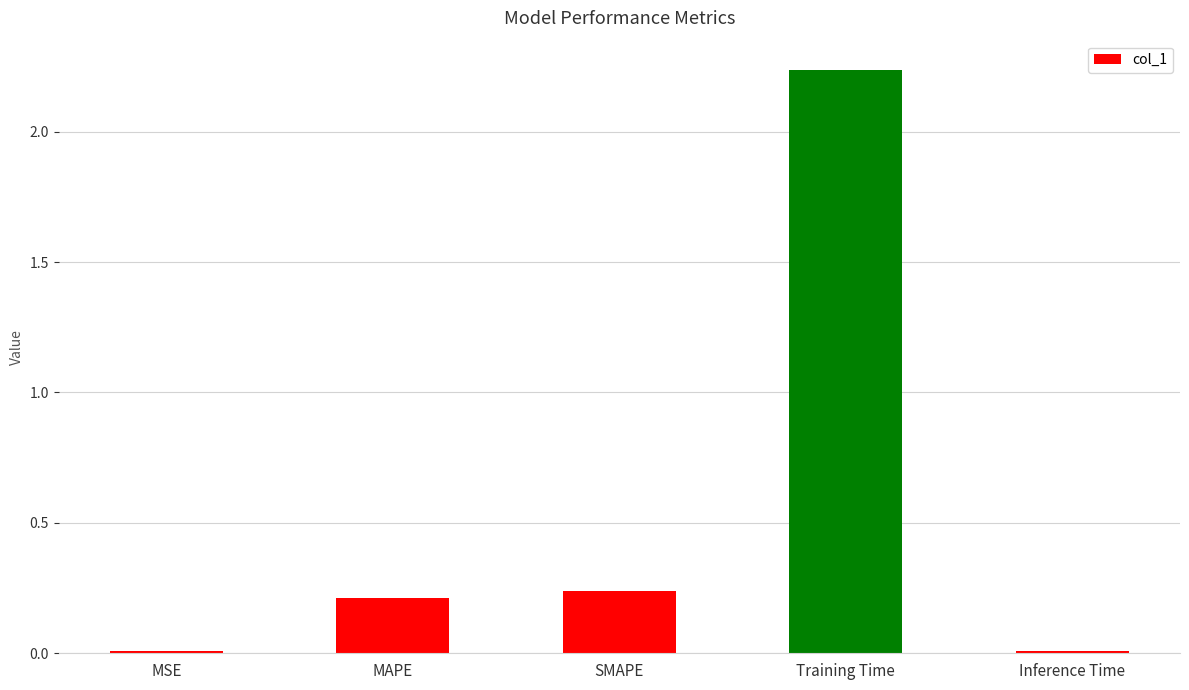

Which label corresponds to the largest value in the chart?

Training Time